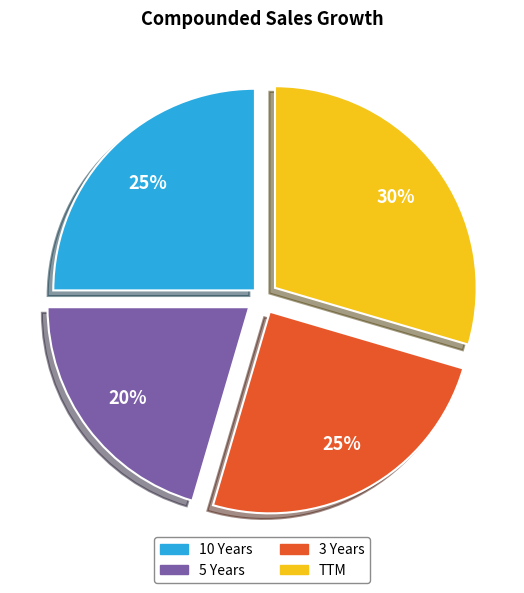

To the nearest percent, what portion does 3 Years represent?

25%